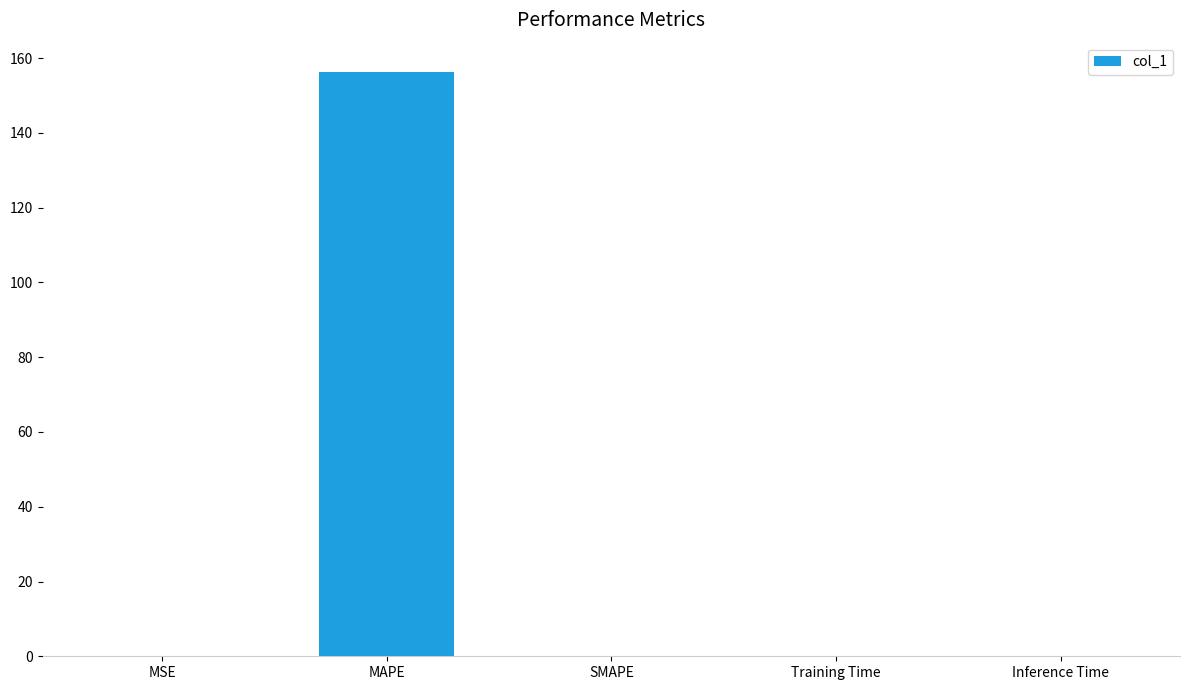

Is it true that the value at SMAPE is 0.0?

True